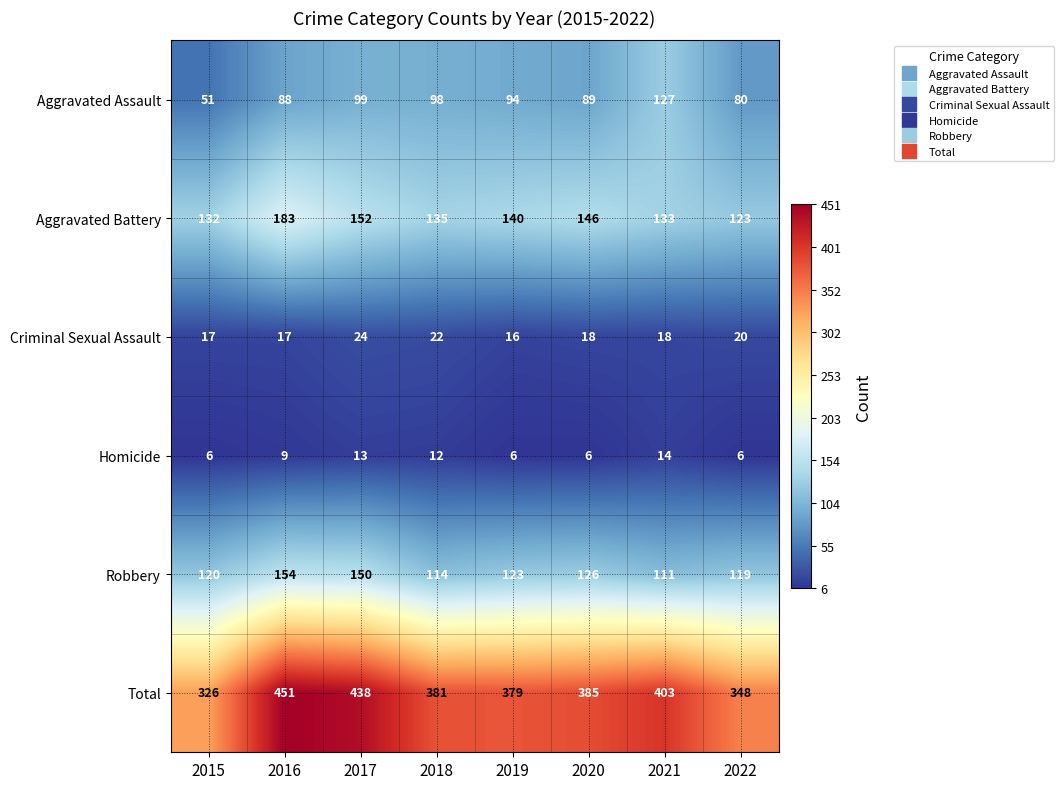

What is the difference between the Aggravated Battery values at 2021 and 2016?

50